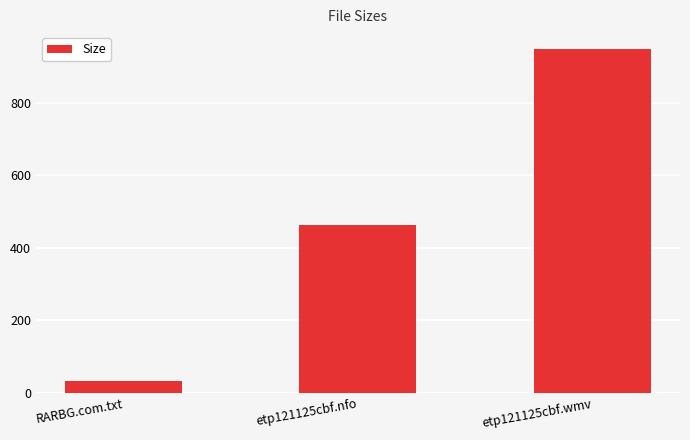

Approximately how many times larger is the value at etp121125cbf.wmv compared to etp121125cbf.nfo?

2.0